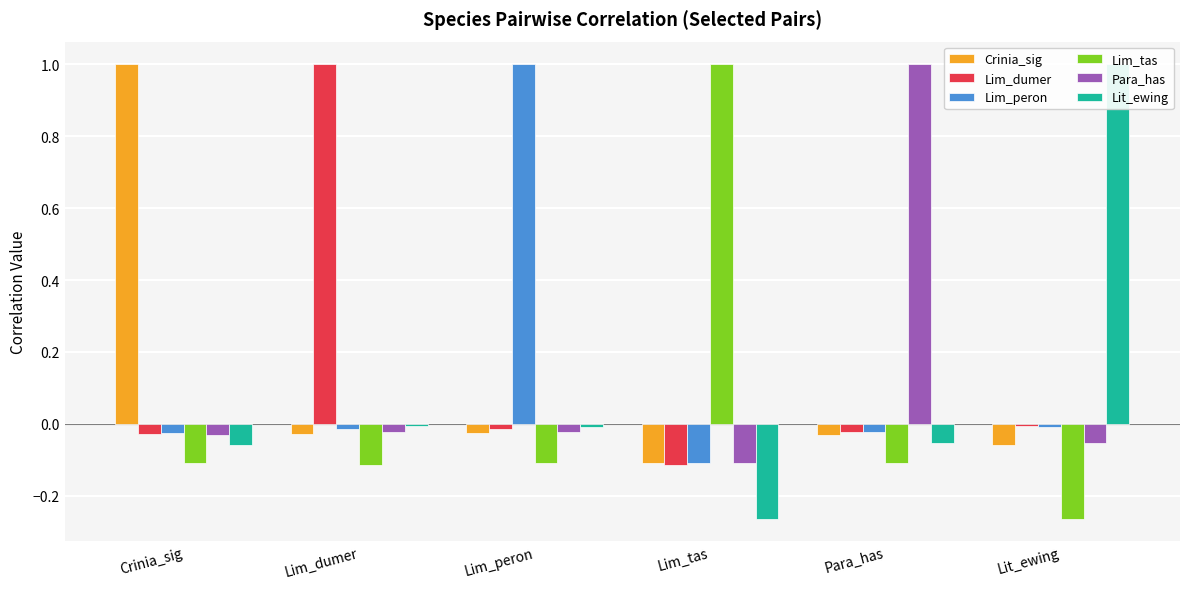

The value of Lim_tas at Crinia_sig is -0.2. True or false?

False